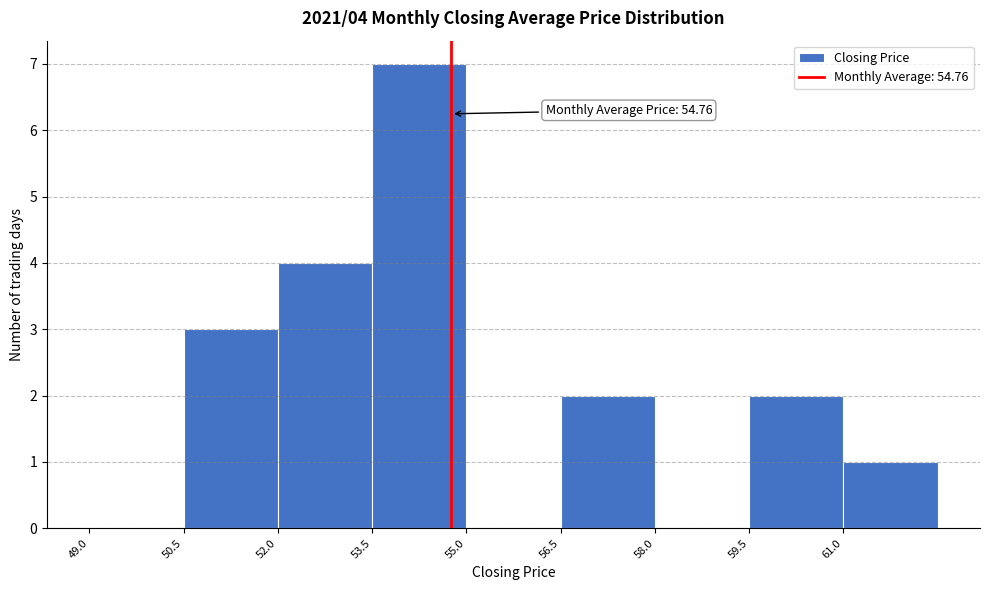

Over which range of the x-axis is the bar tallest?

53.5 to 55.0